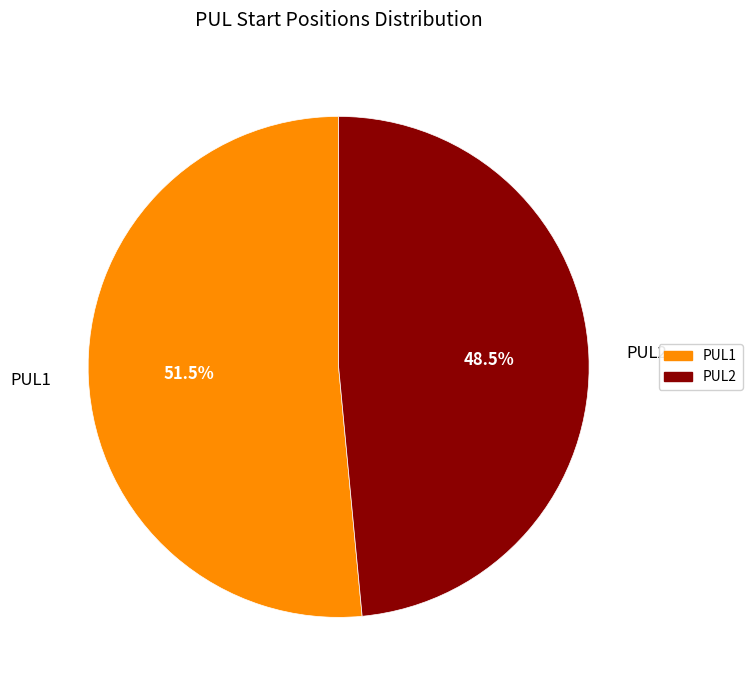

Rank the categories by value from highest to lowest.

PUL1, PUL2